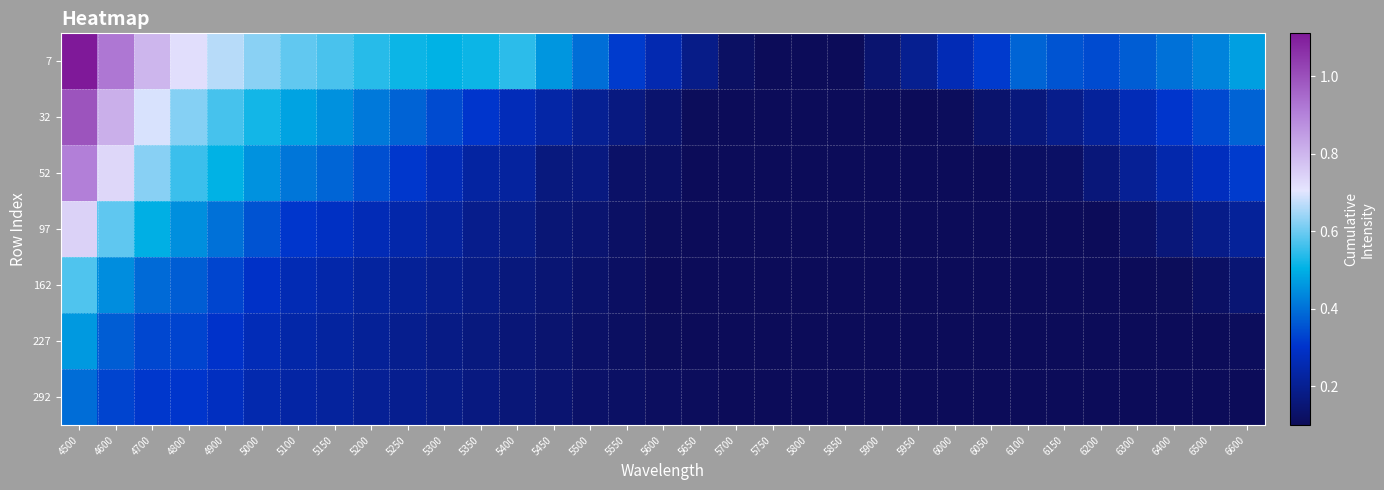

What is the difference between the highest and lowest values at 4800?

0.4